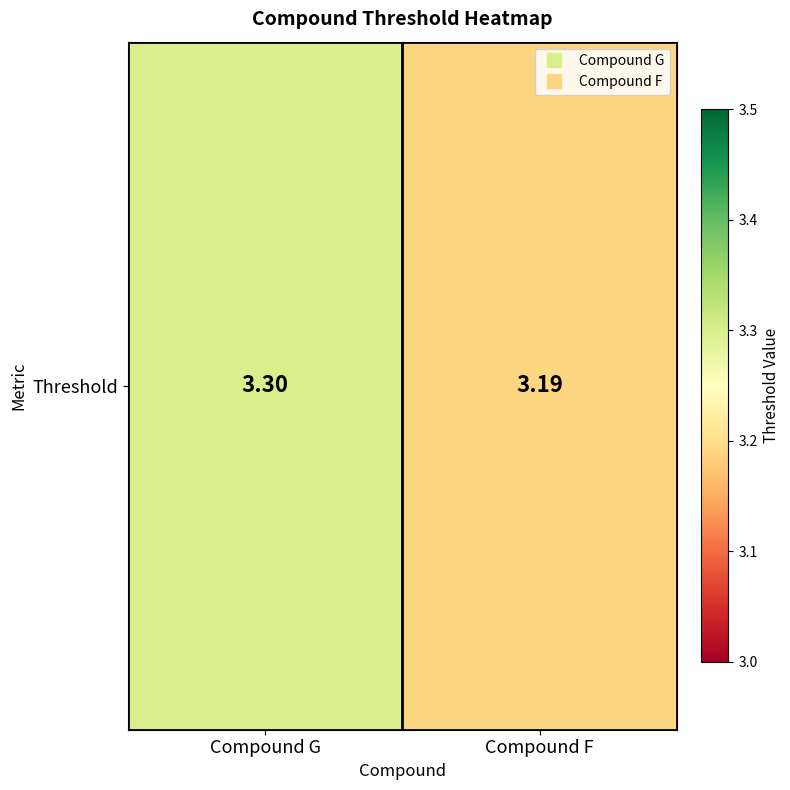

What is the difference between the values at Compound G and Compound F?

0.1